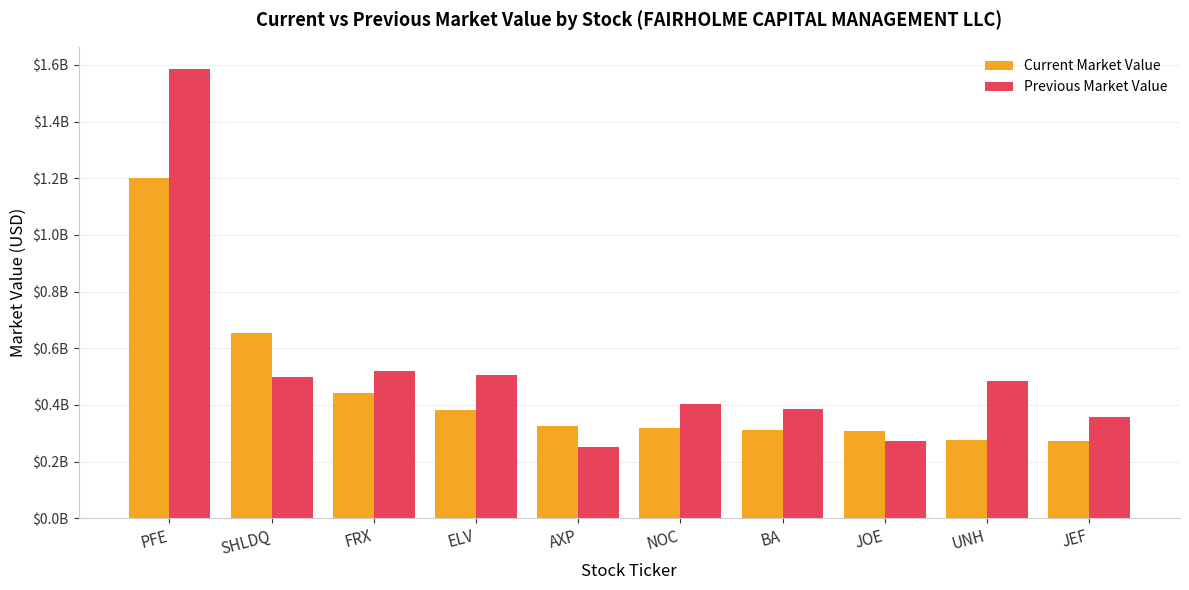

Reading left to right, what are all the values shown in this chart?

Current Market Value: 1201856000	655433000	440680000	382040000	324572000	319431000	310355000	308959000	275397000	271728000
Previous Market Value: 1584968000	497526000	520538000	506236000	251101000	404134000	385772000	273421000	484968000	355785000